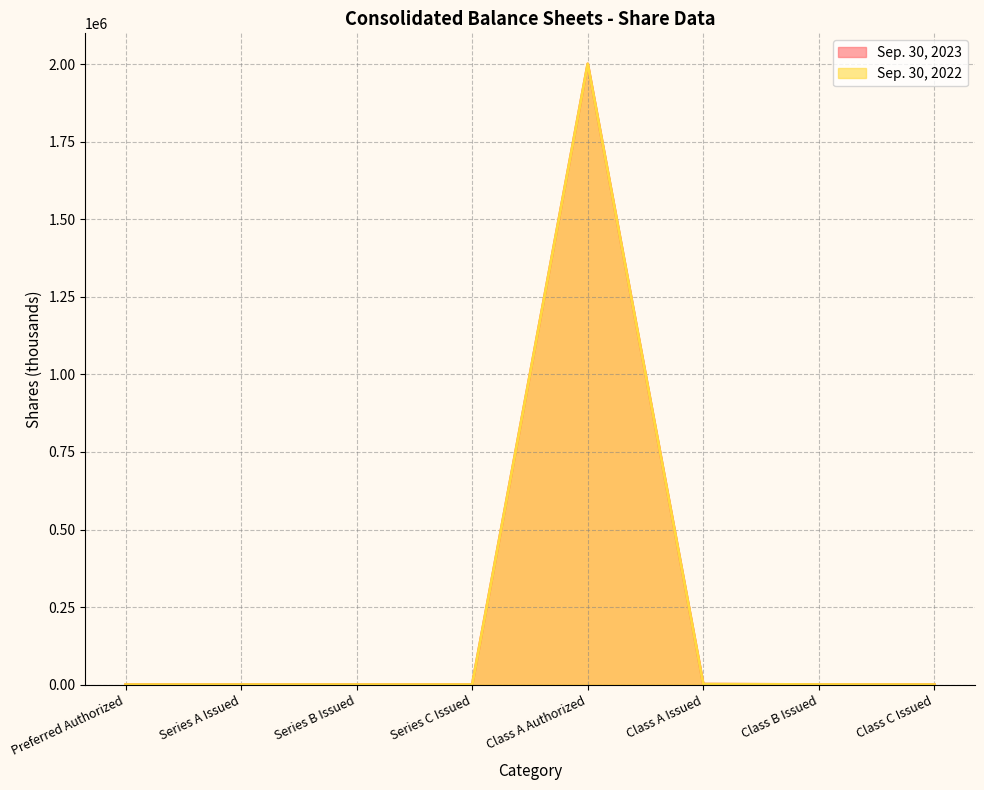

Where does the Sep. 30, 2022 series first go above 10?

Class A Authorized